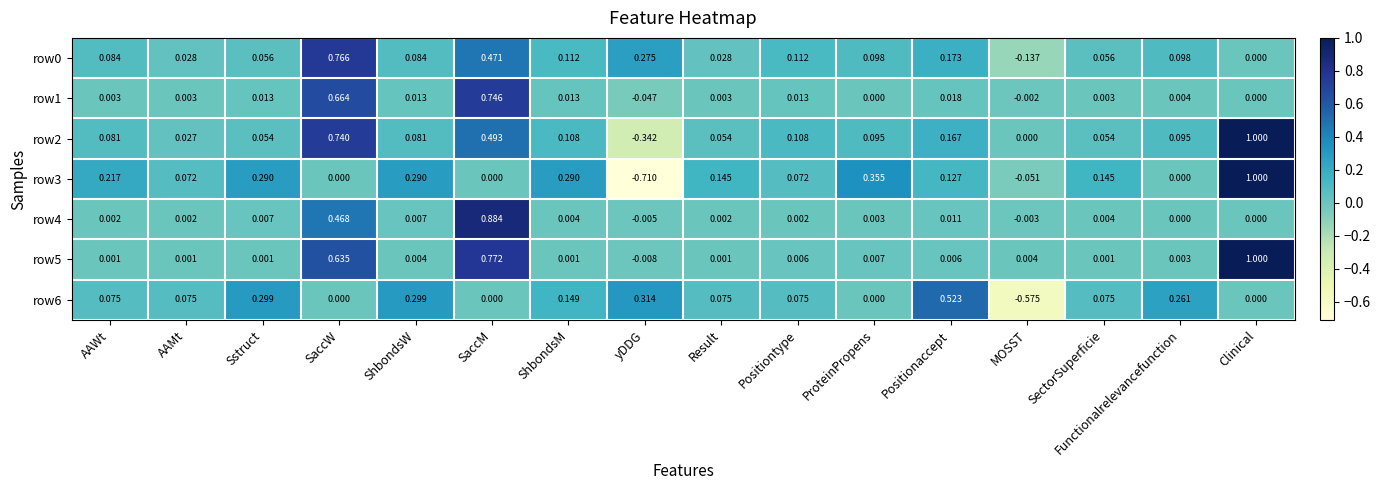

At which category does the chart reach its peak across all series?

Clinical